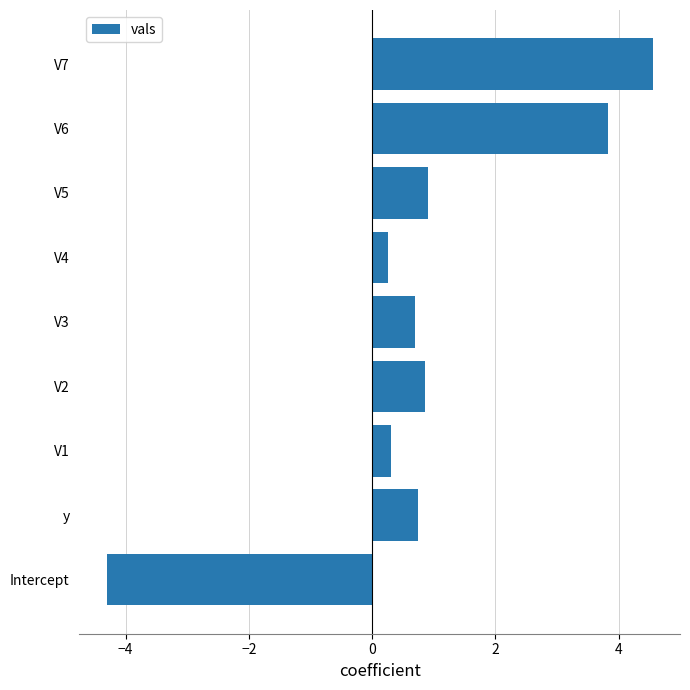

What is the difference between the maximum and minimum values?

8.9